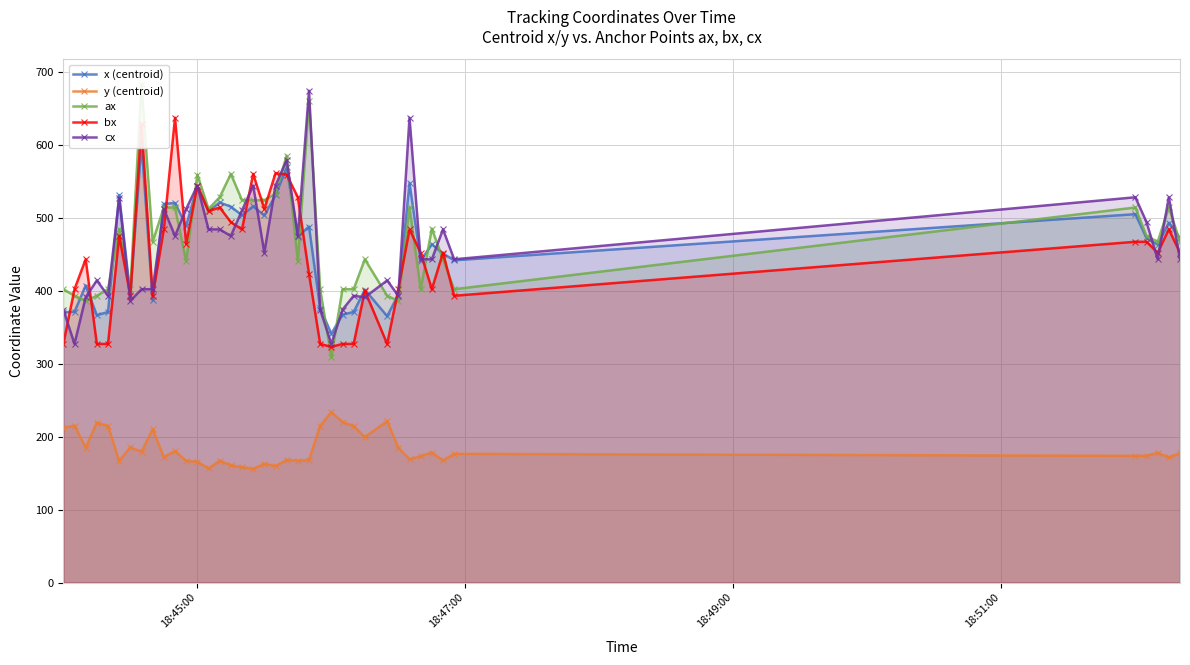

How many times do cx and x (centroid) cross each other?

21